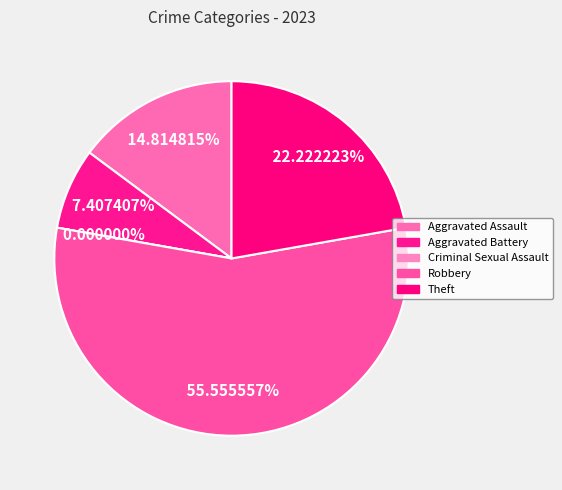

To the nearest percent, what is the combined percentage of Robbery and Criminal Sexual Assault?

56%